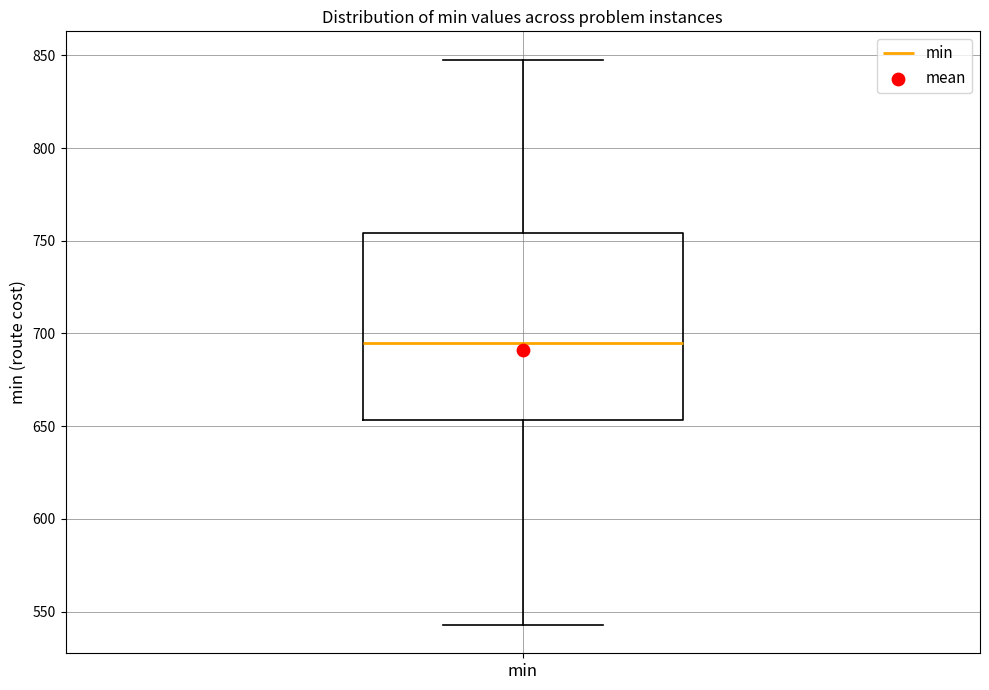

Read this box plot against the y-axis: the position of the median line, the range covered by the box, and the ends of both whiskers. The values are not printed on the chart, so give them approximately, as read against the axis.

median 695, box 655 to 755, whiskers 545 to 850